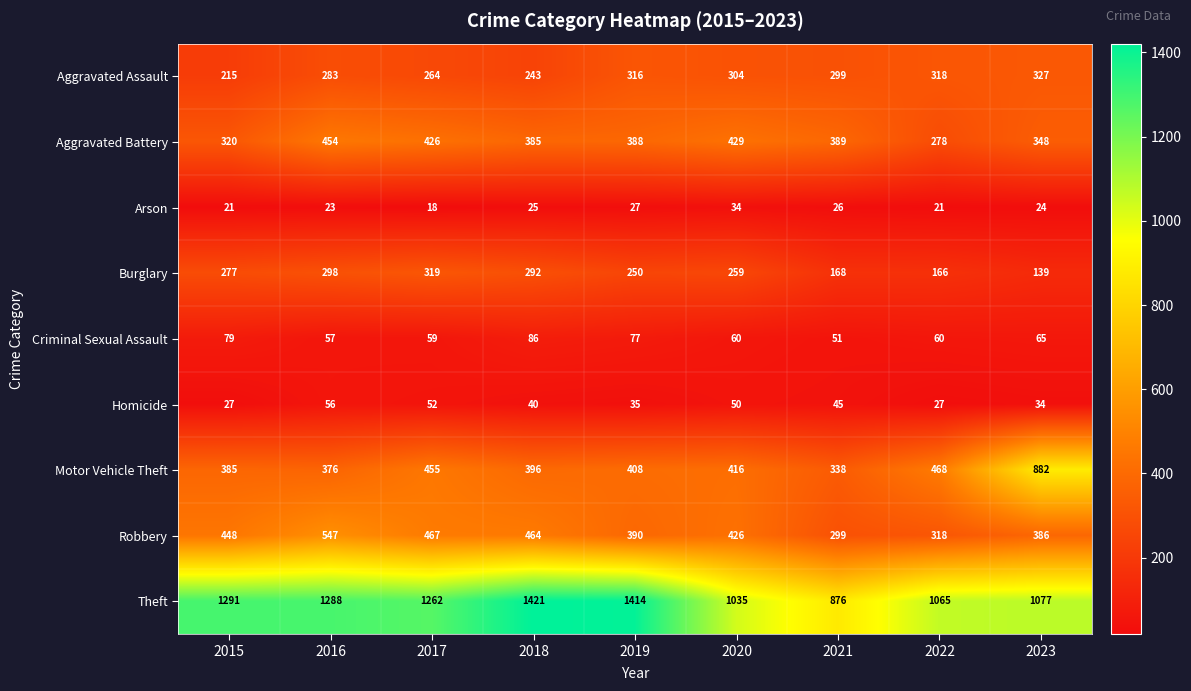

What is the minimum value shown in the chart?

18